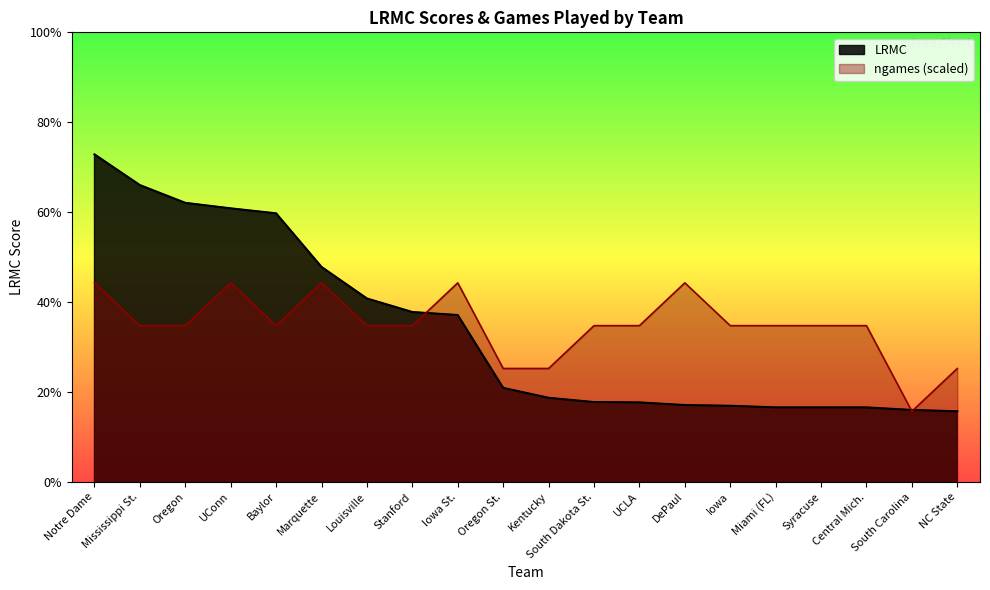

Is it true that LRMC equals 0.0 at Marquette?

False